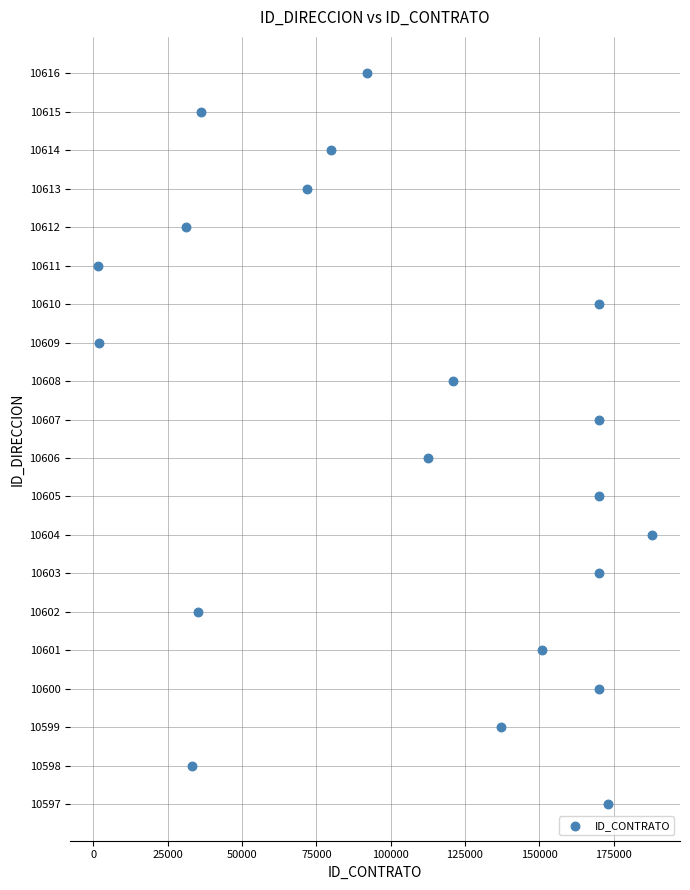

What is the range of Y values (max minus min)?

19